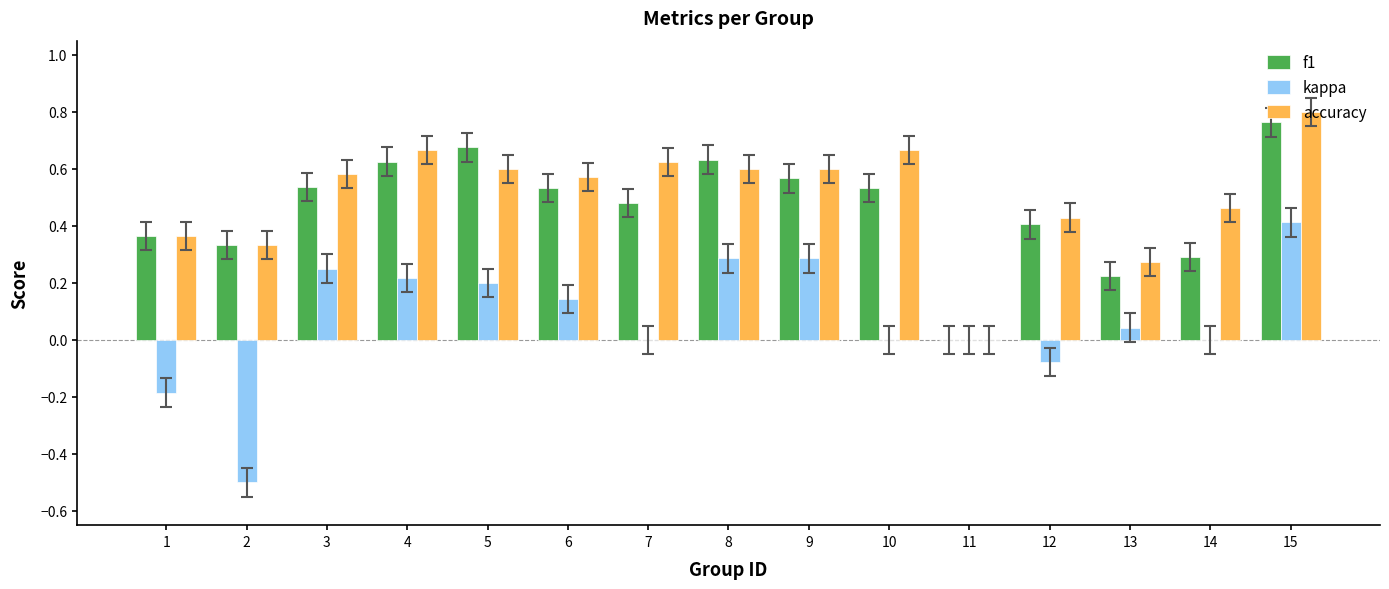

What is the sum of the accuracy values at 3 and 12?

1.0